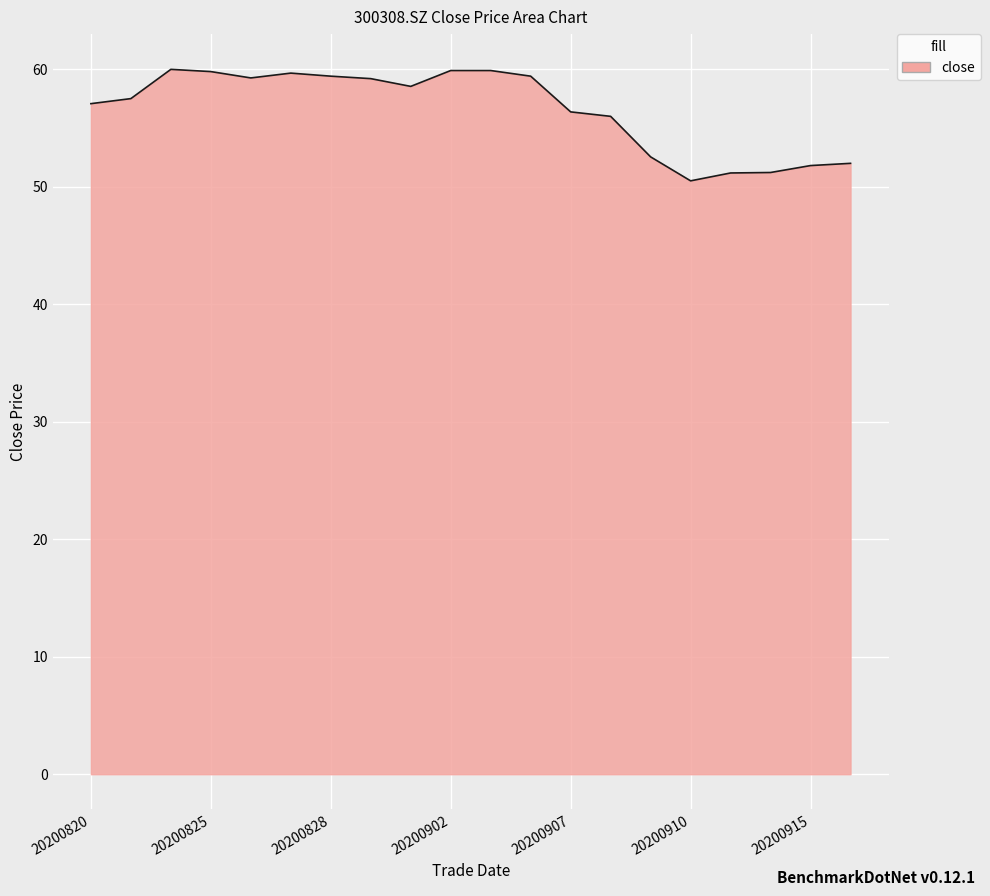

What is the smallest value displayed?

50.5